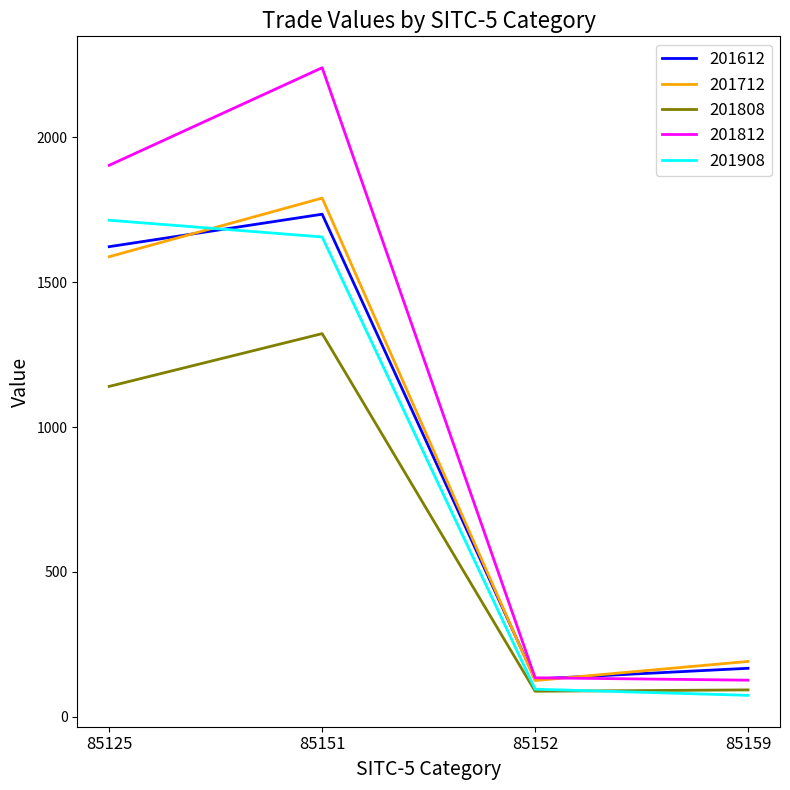

At which label does 201808 reach its peak?

85151